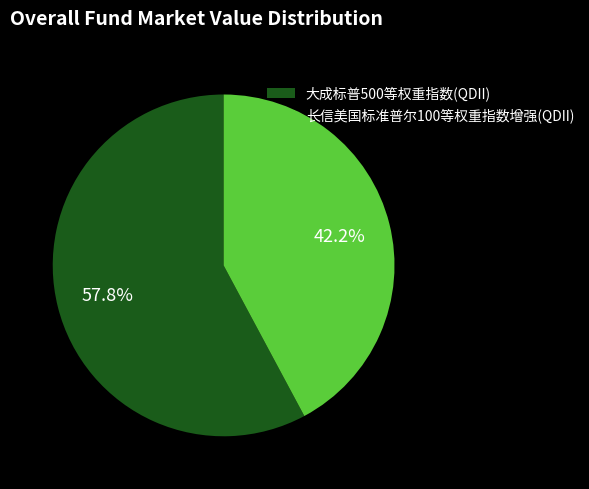

Rank the categories by value from lowest to highest.

长信美国标准普尔100等权重指数增强(QDII), 大成标普500等权重指数(QDII)